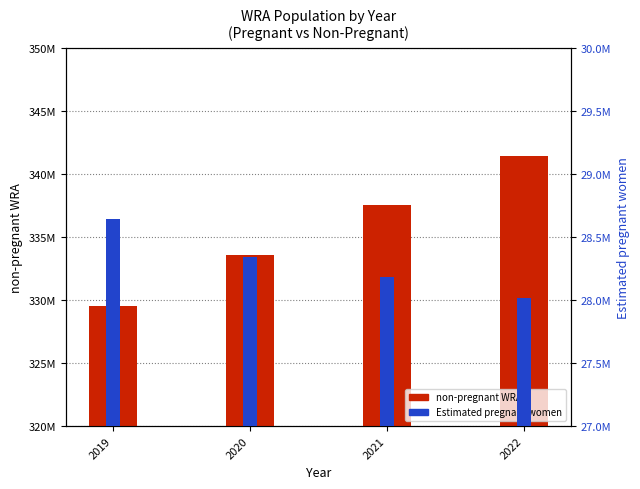

What is the difference between the second highest and minimum values in the non-pregnant WRA series?

8018761.9